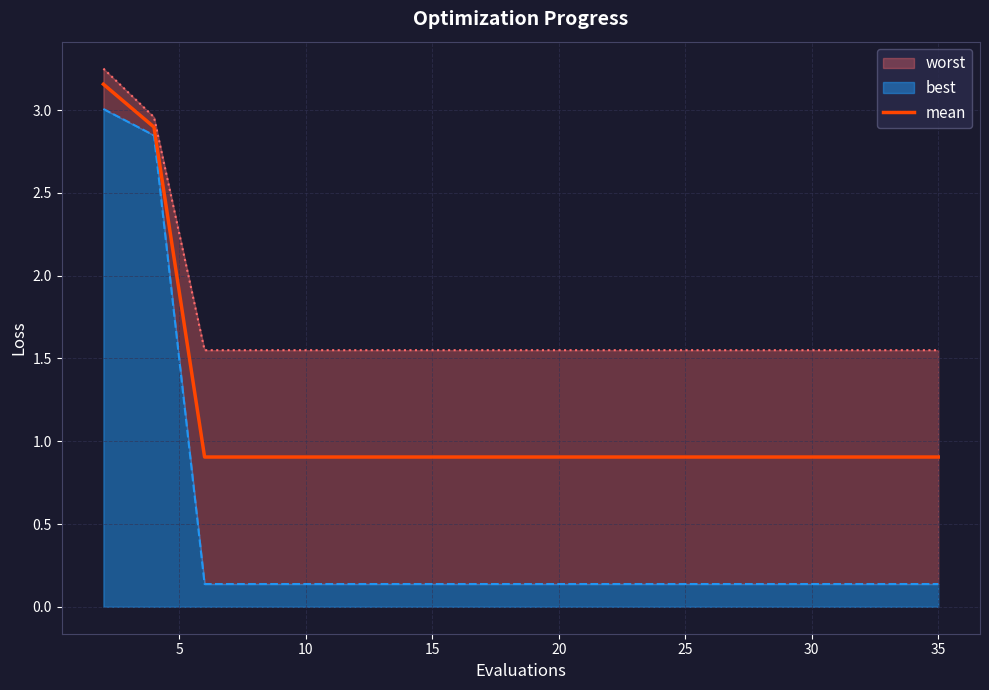

What is the average value?

1.1